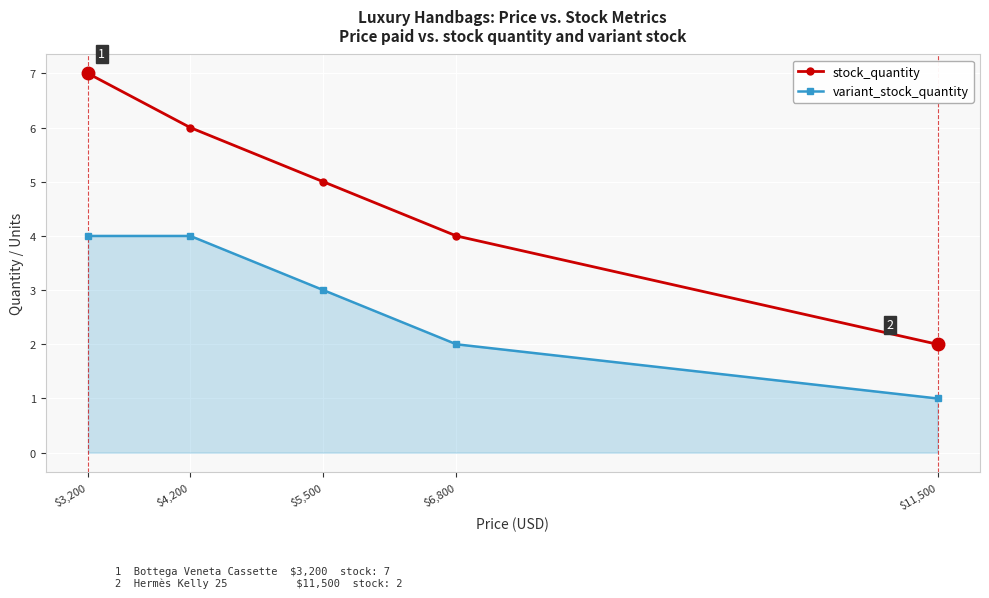

At which label does variant_stock_quantity first exceed 3?

$3,200